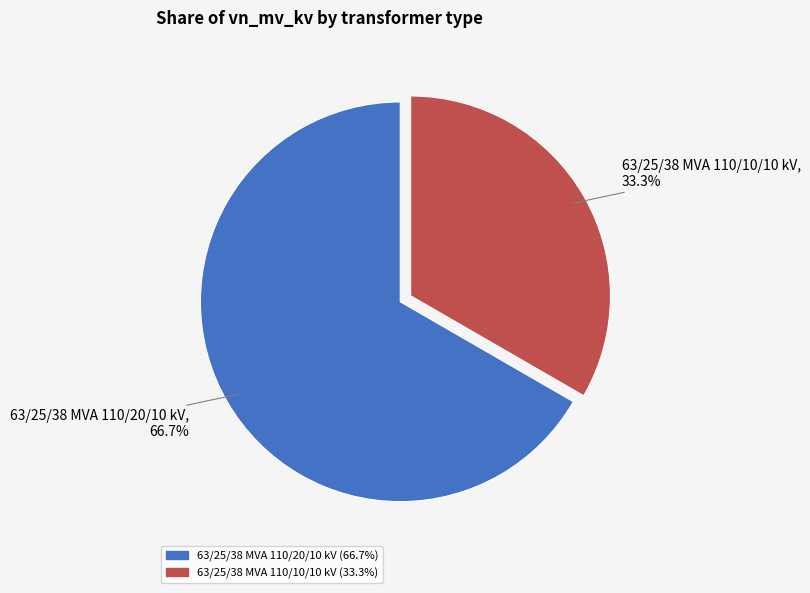

Is it true that 63/25/38 MVA 110/20/10 kV is 53% of the pie?

False